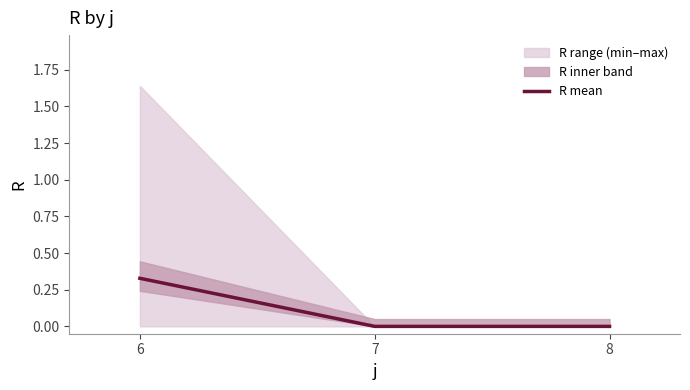

Which has a higher value, 6 or 7?

6